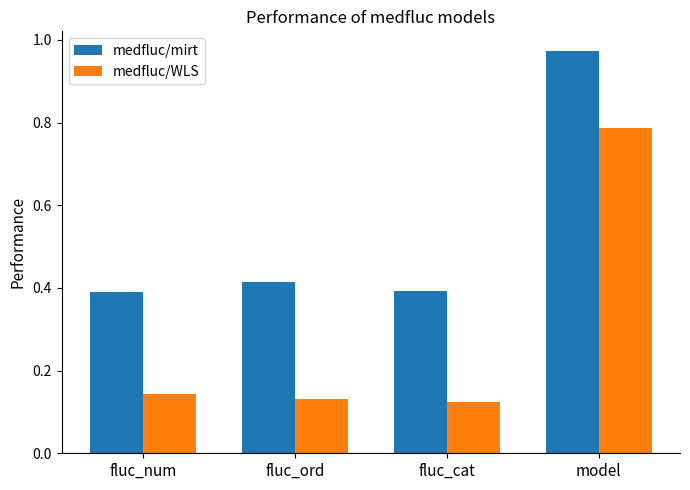

What is the label of the 4th bar from the left?

model